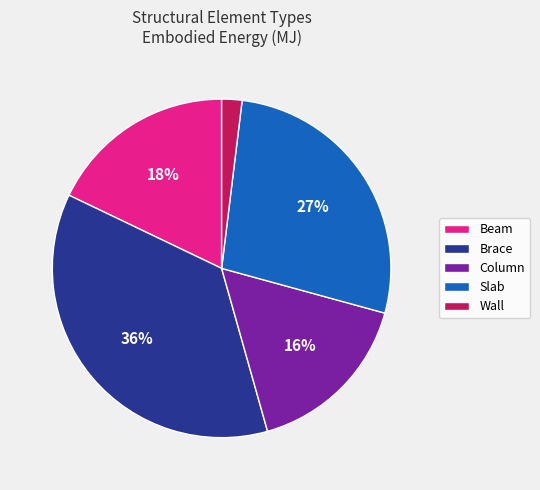

Which has a higher value, Beam or Brace?

Brace